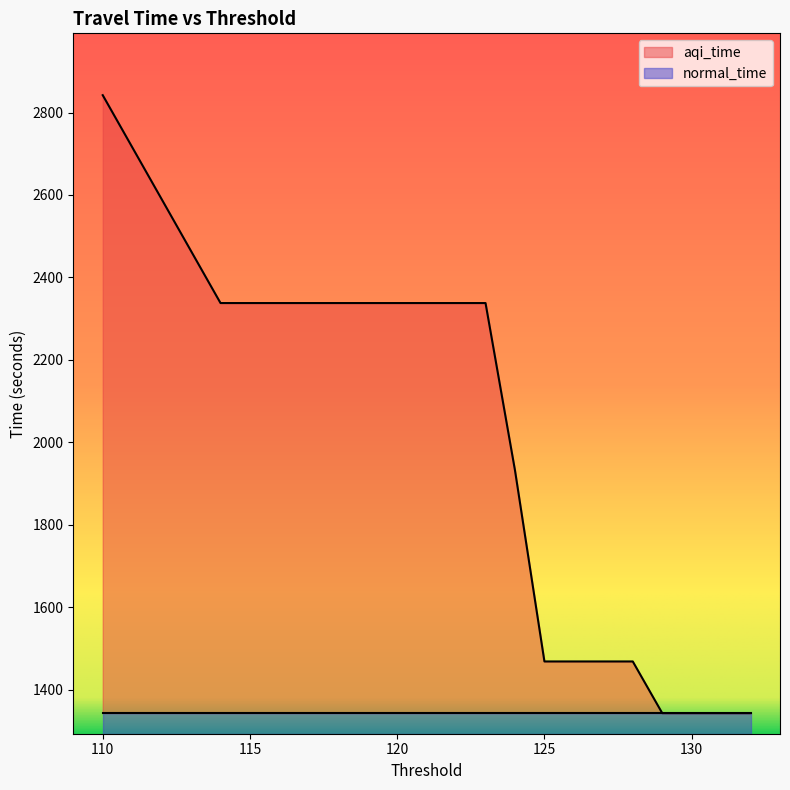

What is the greatest value displayed?

2842.1